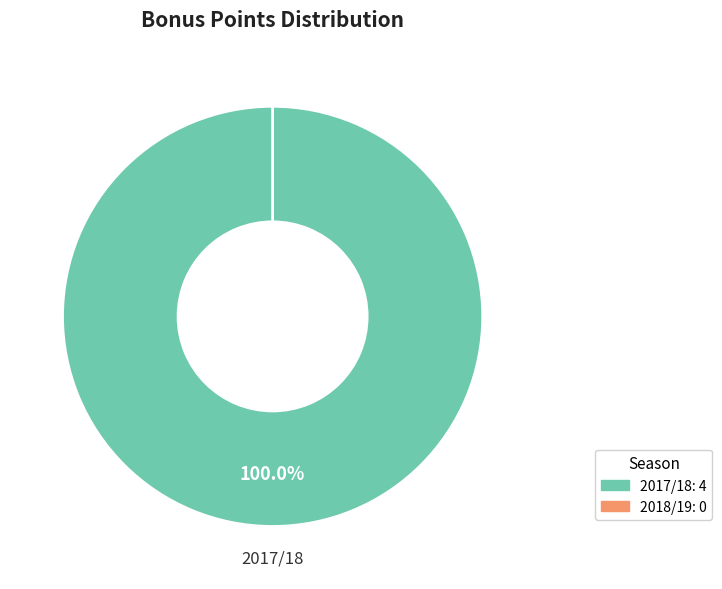

Count the number of slices in the pie.

2